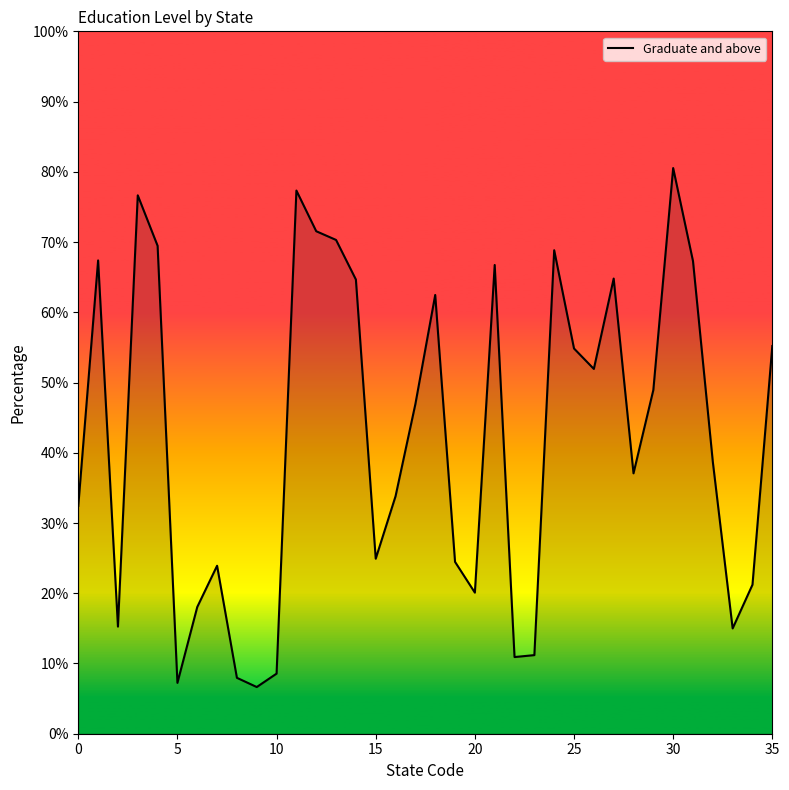

What is the difference between the maximum and minimum values?

73.9